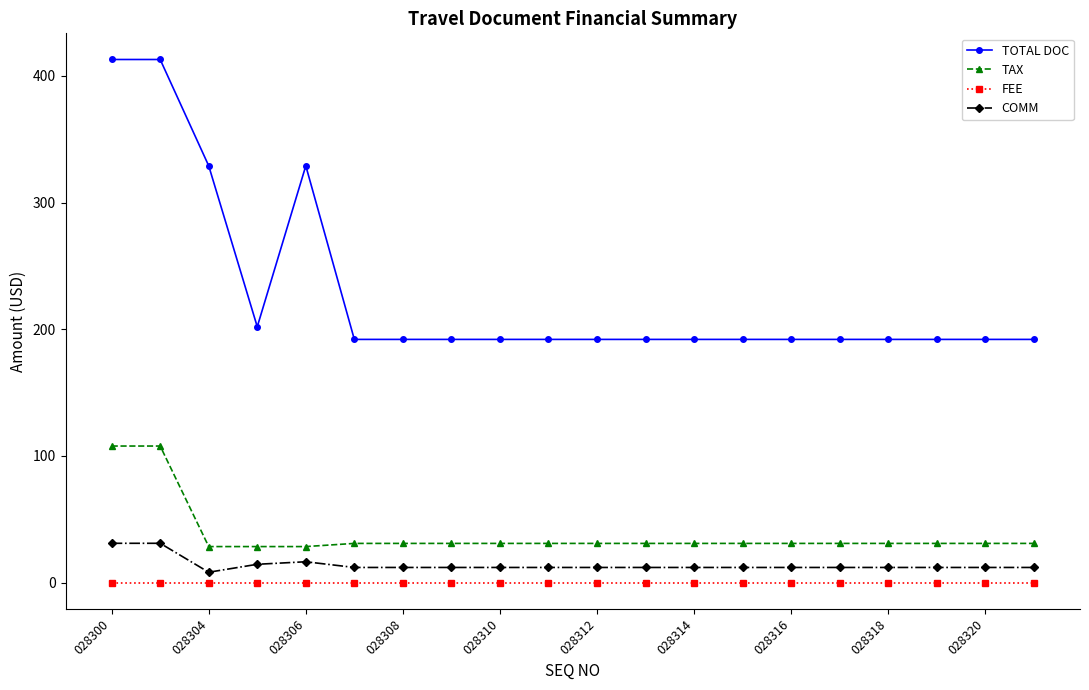

What is the value of the COMM point at the 2nd from the left?

31.1